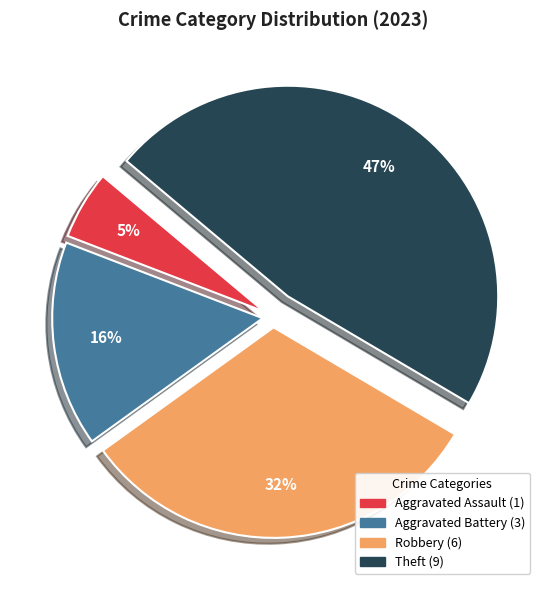

To the nearest percent, what is the difference between the largest and smallest slice percentages?

42%